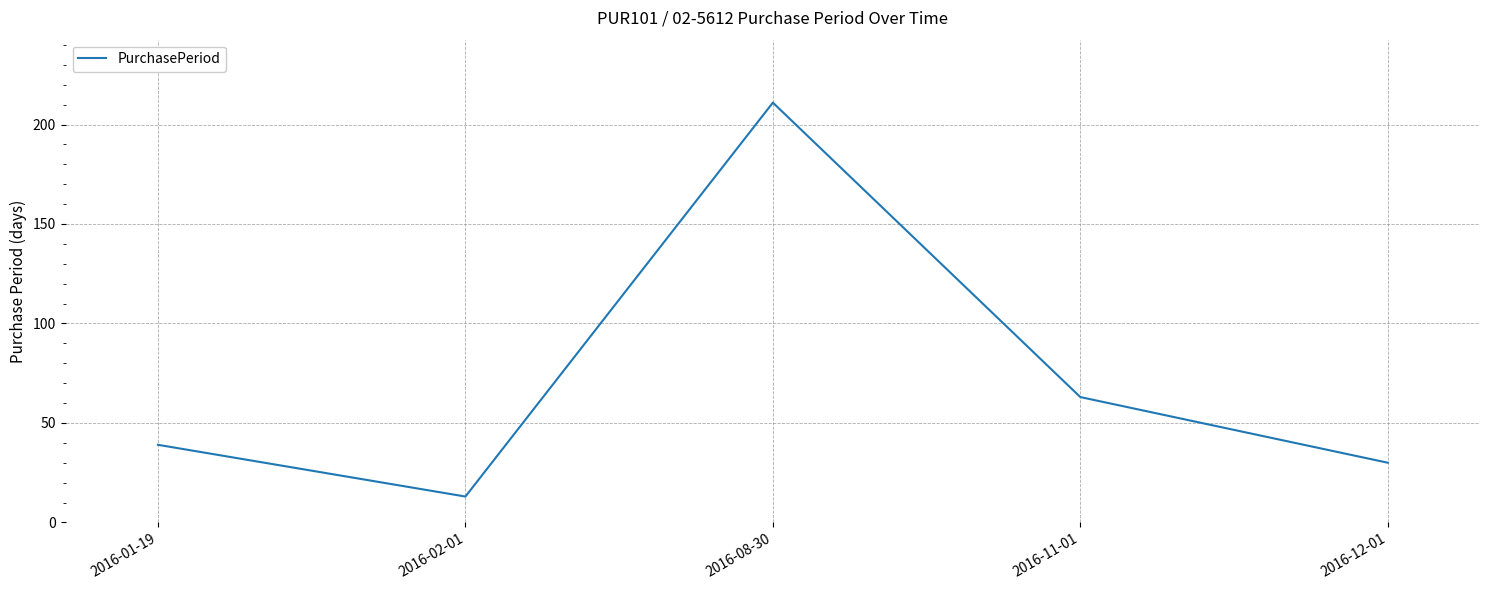

List the labels in order of value, smallest first.

2016-02-01, 2016-12-01, 2016-01-19, 2016-11-01, 2016-08-30